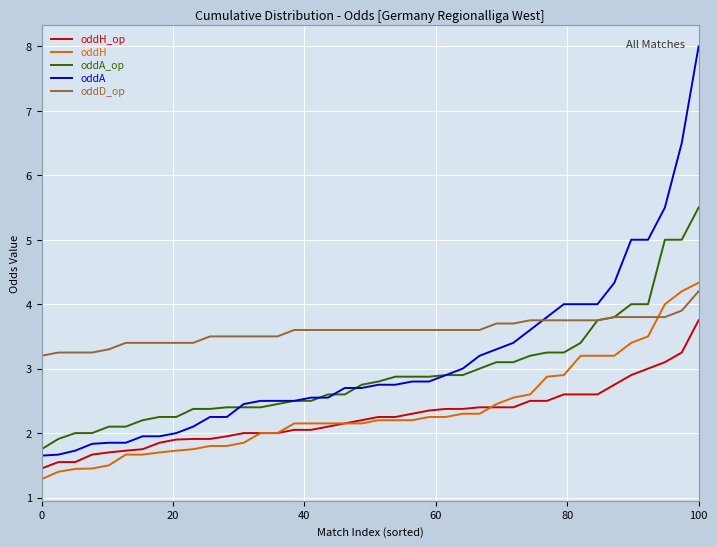

What is the greatest value displayed?

8.0